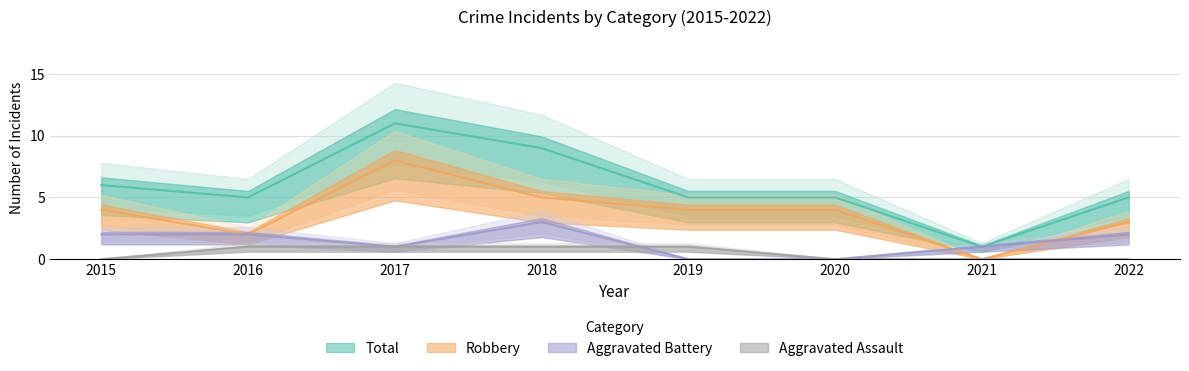

Which category has the lowest value in the Robbery series?

2021